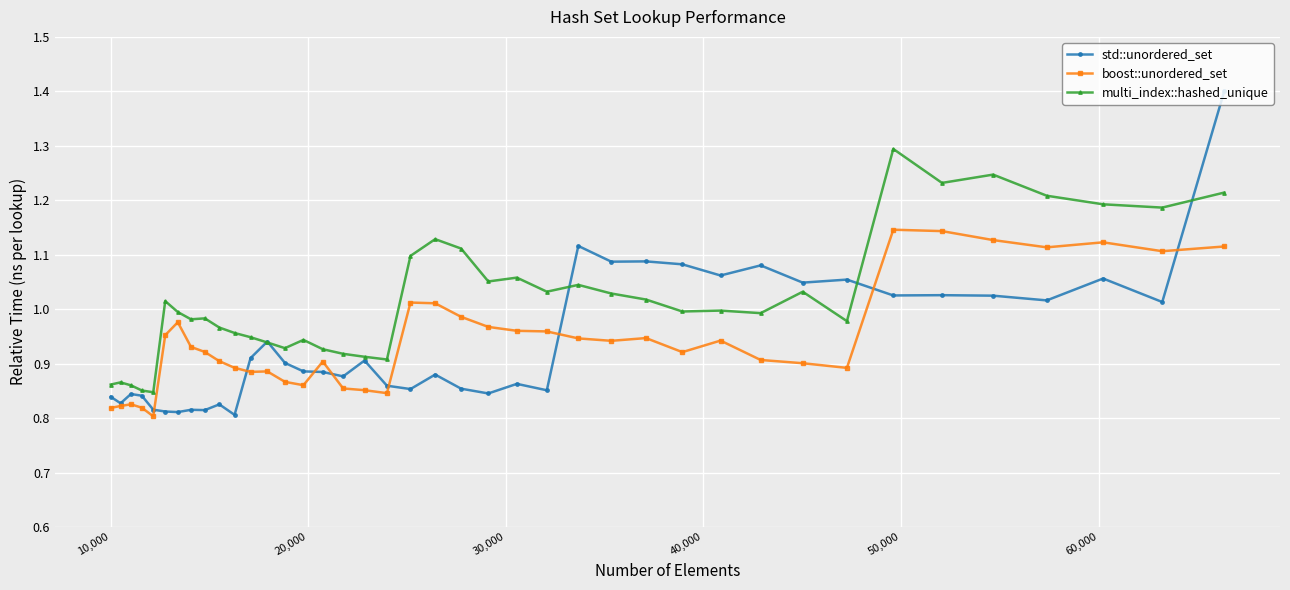

What is the difference between the second highest and minimum values in the multi_index::hashed_unique series?

0.4